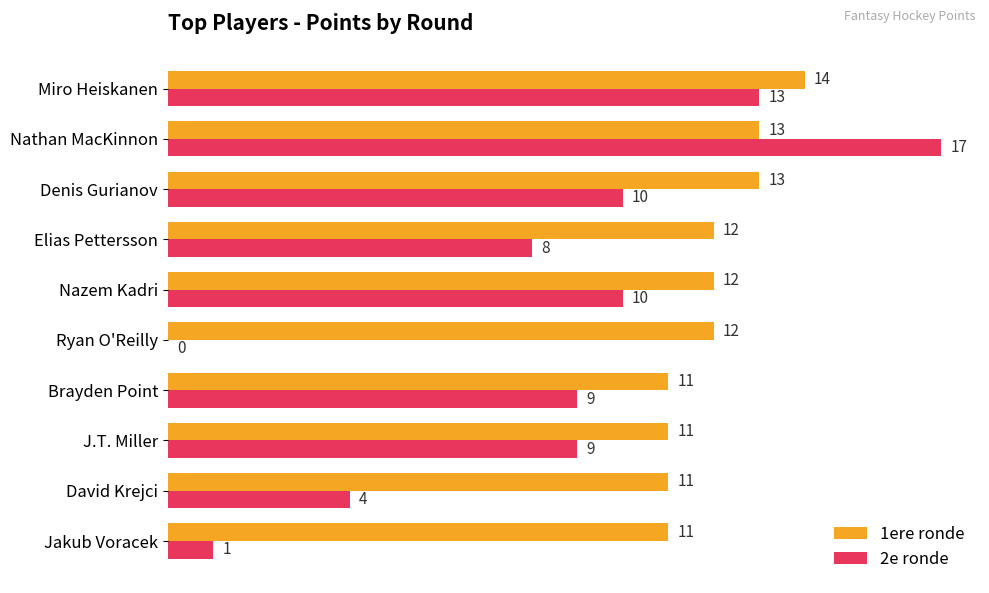

How many series are shown in this chart?

2